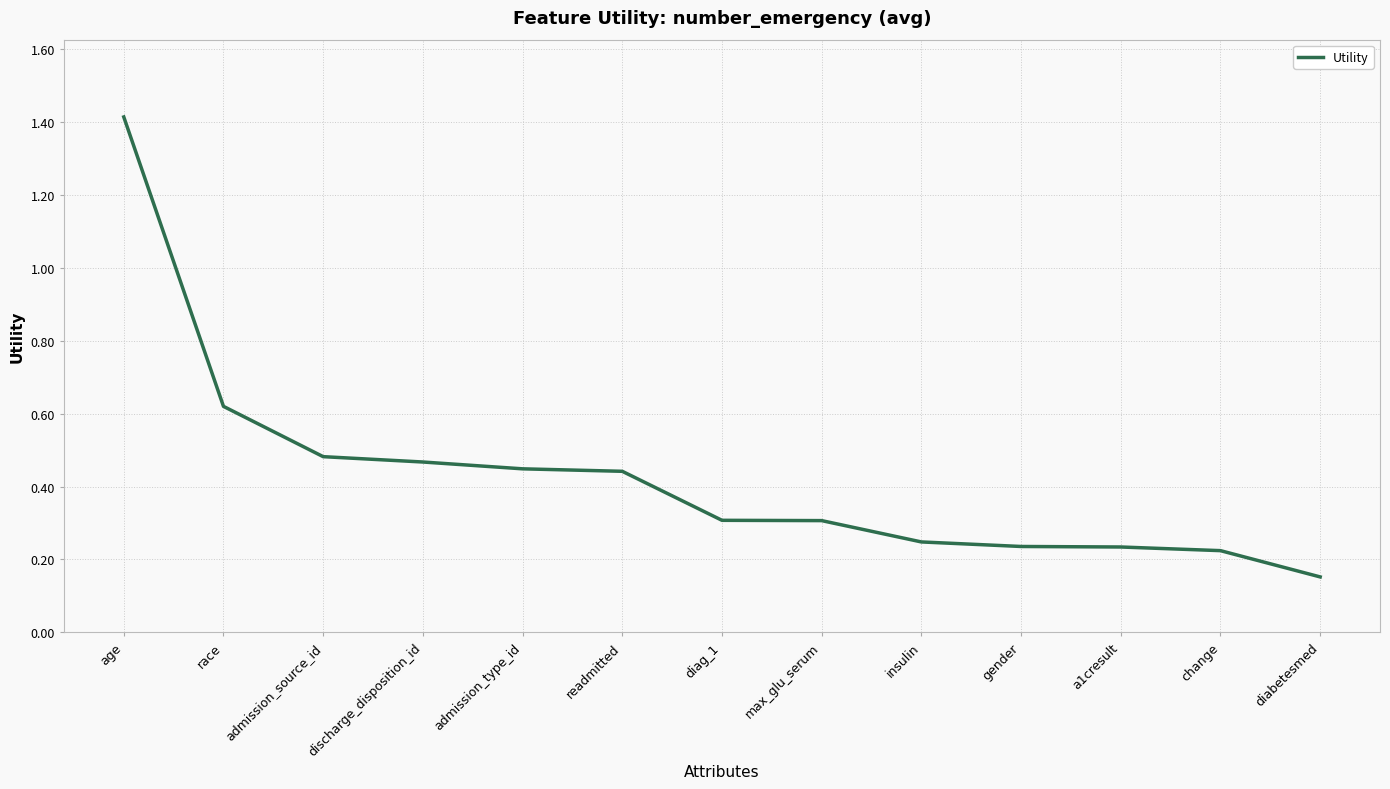

What position from the left is admission_source_id?

3